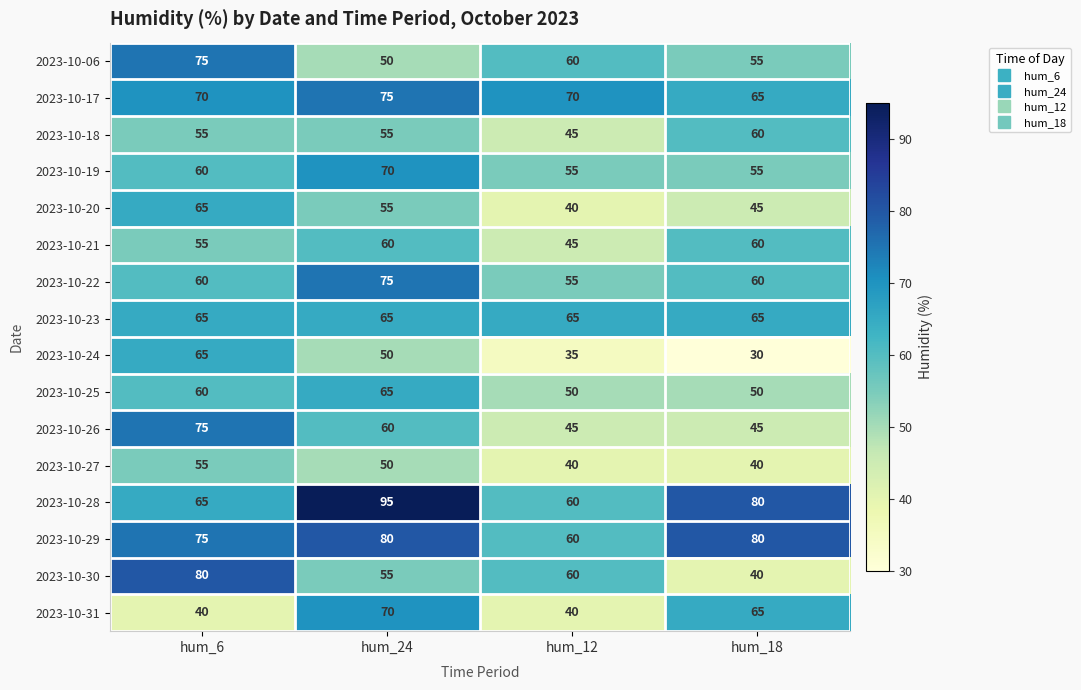

How many distinct data groups are displayed?

16